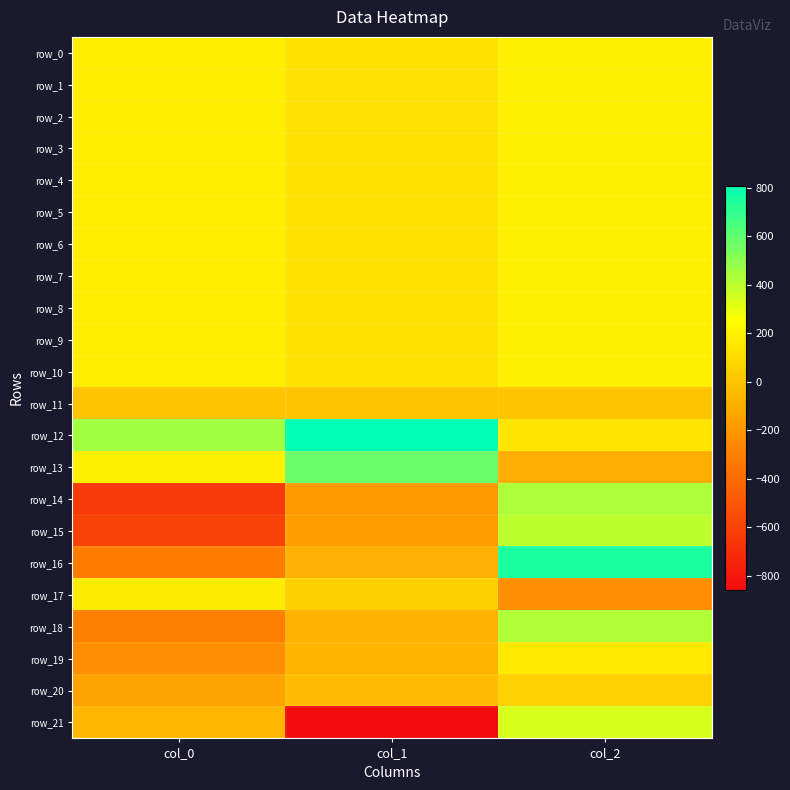

How many data points in row_18 are above -83?

1